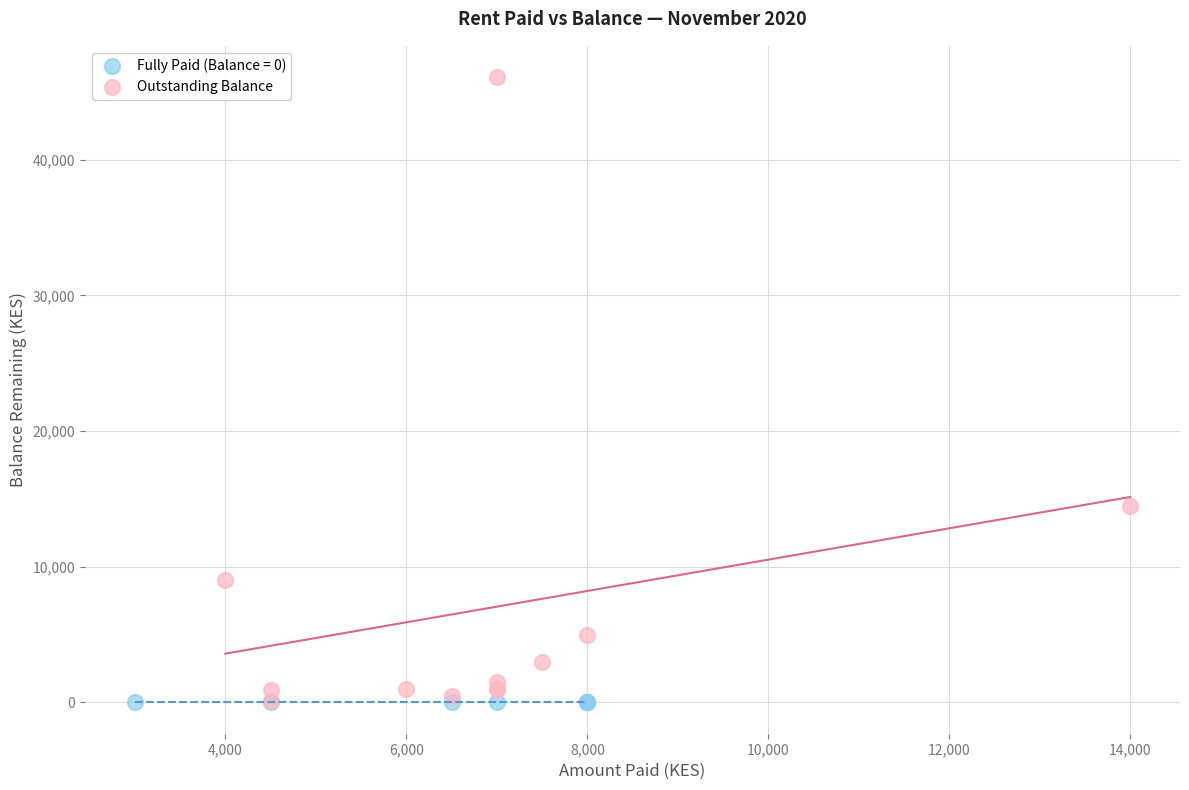

Which series reaches the maximum Y coordinate?

Outstanding Balance